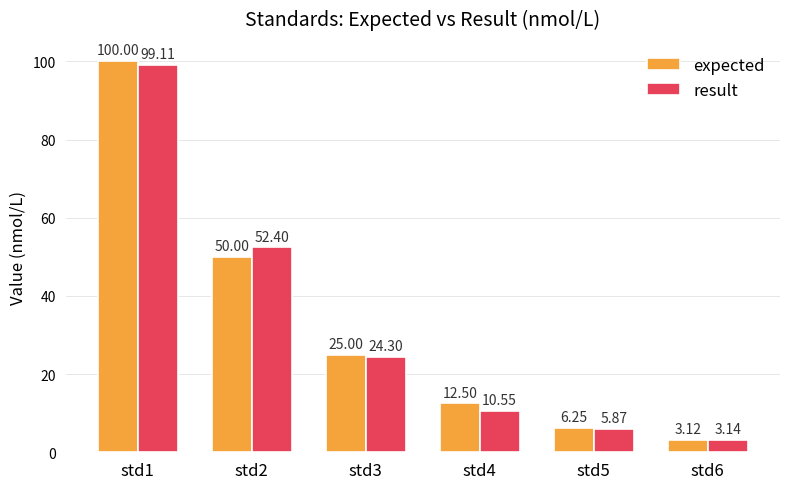

How many bars are there in total?

12